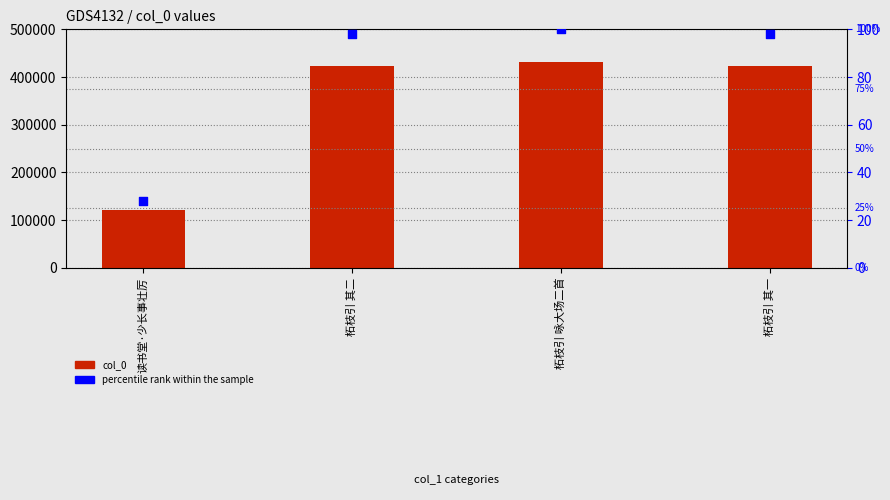

Which series reaches the maximum Y coordinate?

col_0